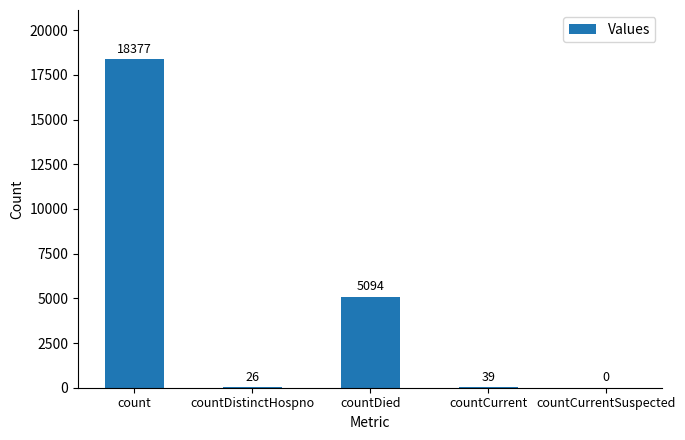

What is the sum of the values at countCurrentSuspected and countDistinctHospno?

26